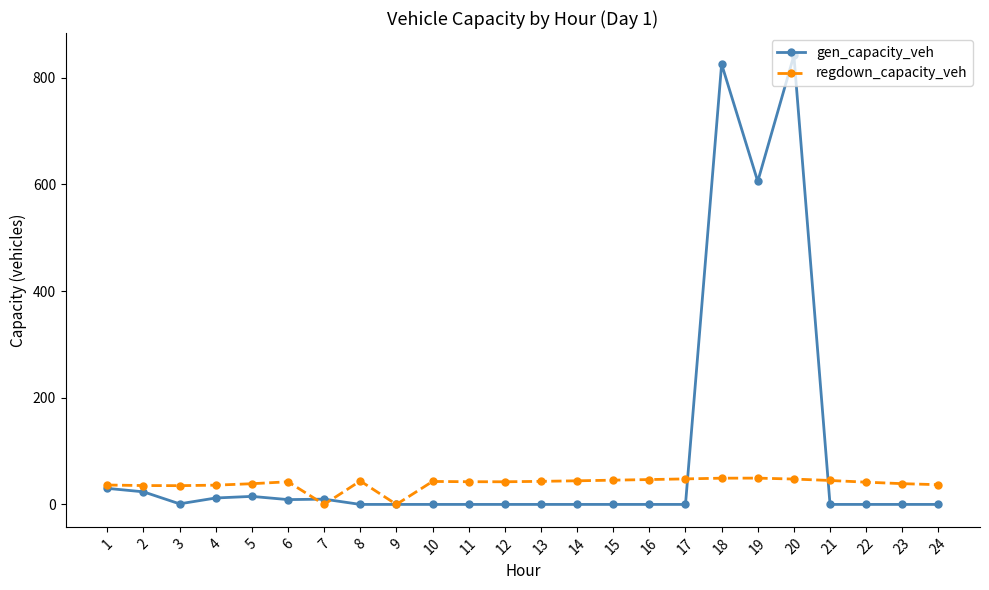

Does the chart display data point markers on the line(s)?

Yes